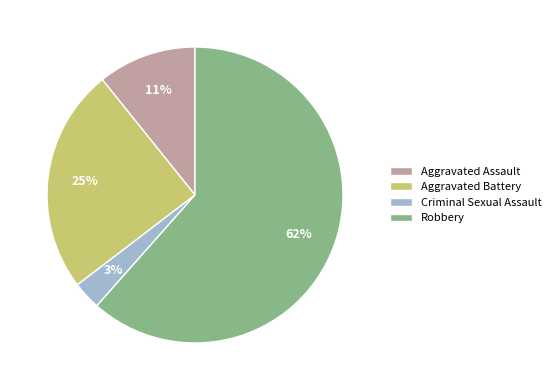

Which has a higher value, Robbery or Criminal Sexual Assault?

Robbery